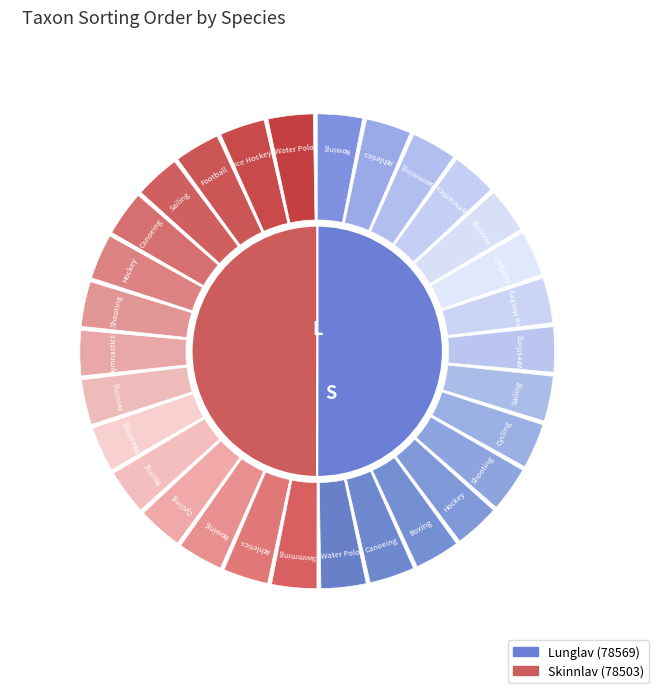

How much of the chart is everything except Skinnlav?

50.0%